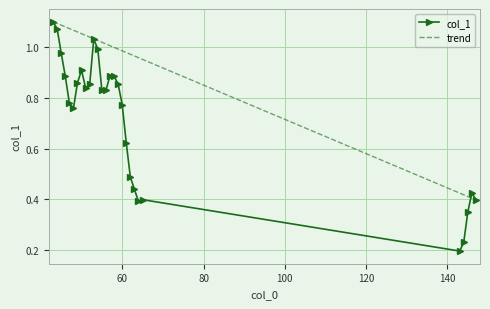

Reading right to left, what are all the values shown in this chart?

147=0.4	146=0.4	145=0.3	144=0.2	143=0.2	65=0.4	64=0.4	63=0.4	62=0.5	61=0.6	60=0.8	59=0.9	58=0.9	57=0.9	56=0.8	55=0.8	54=1.0	53=1.0	52=0.9	51=0.8	50=0.9	49=0.9	48=0.8	47=0.8	46=0.9	45=1.0	44=1.1	43=1.1